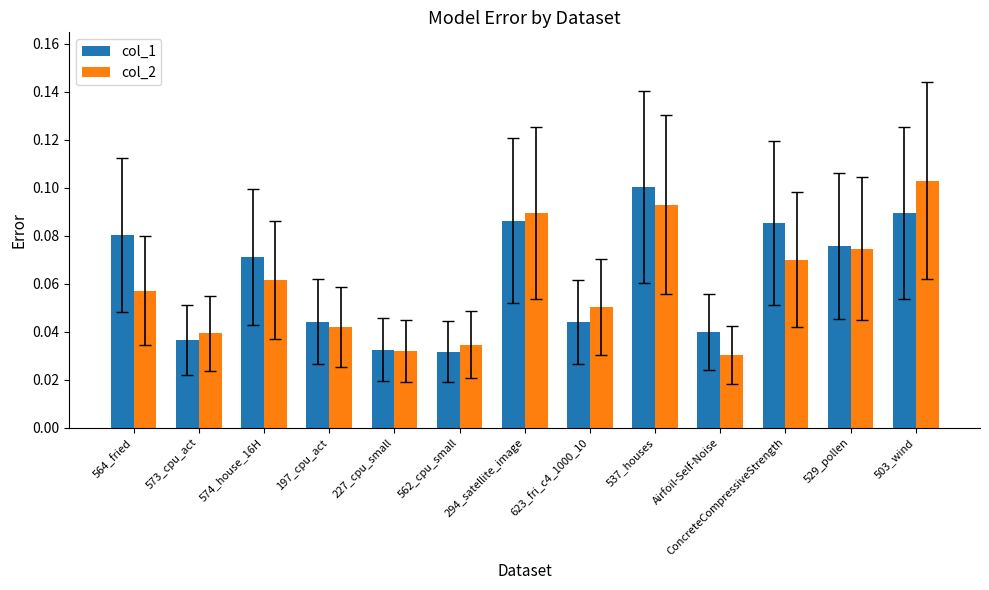

How many bars are there in total?

26